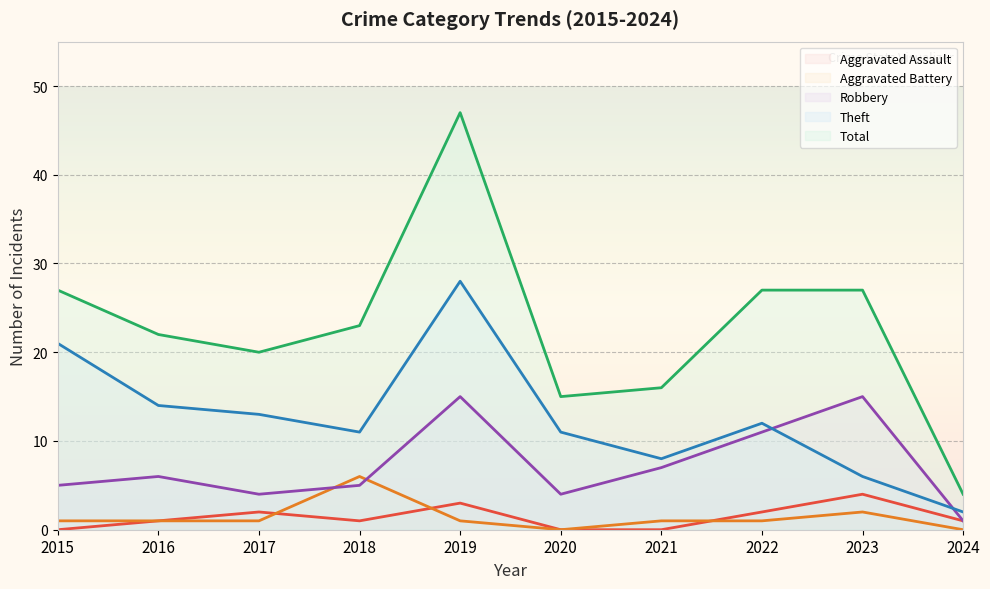

In Robbery, how many points are higher than both neighbors (excluding endpoints)?

3